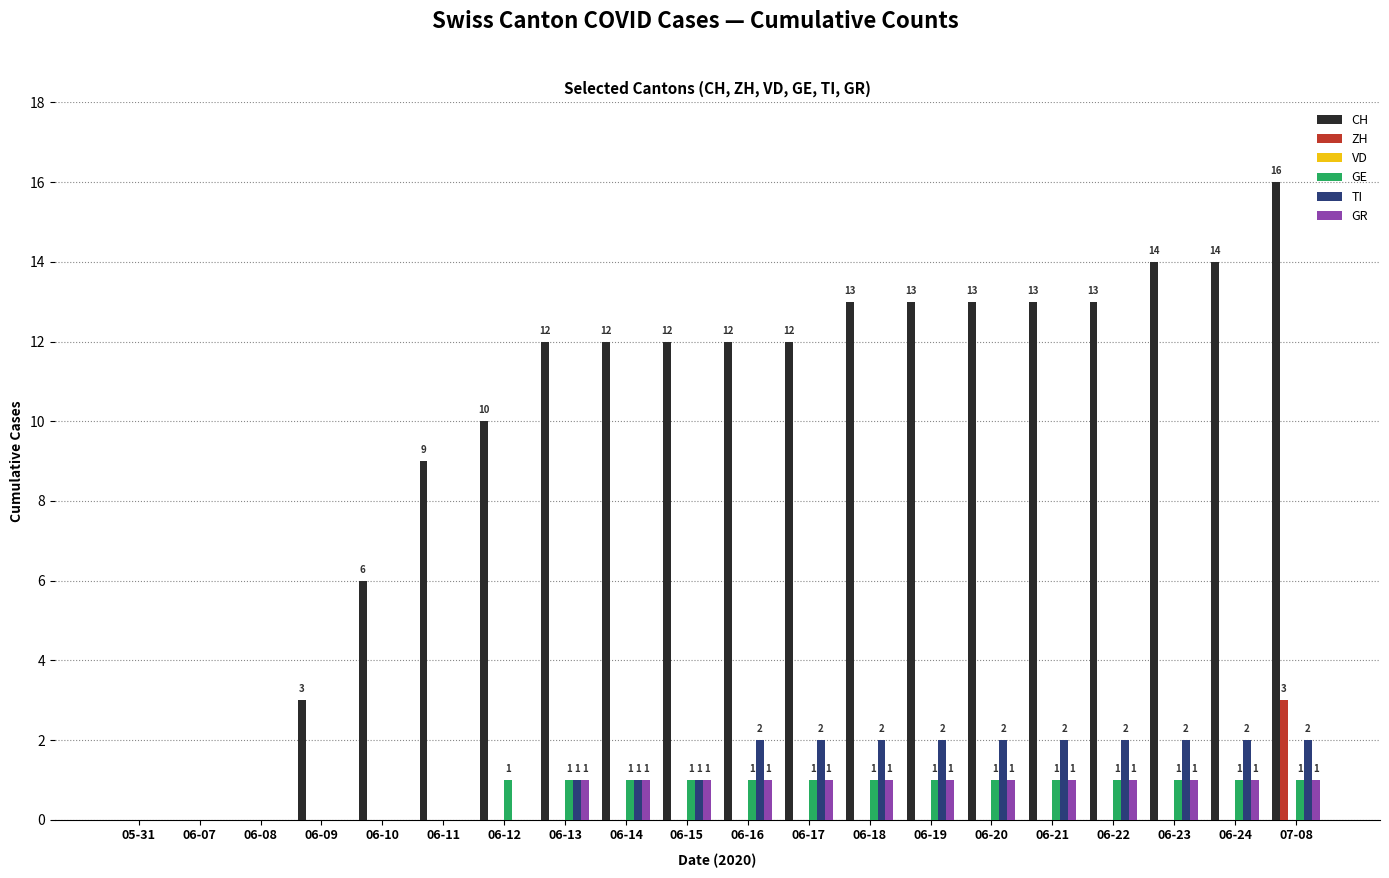

Which series changed the most between 06-10 and 06-13?

CH